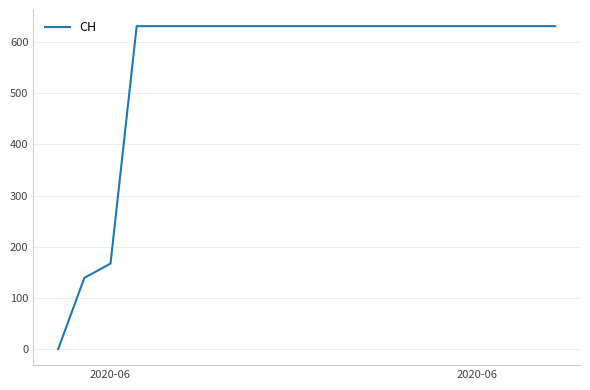

What is the maximum value shown in the chart?

631